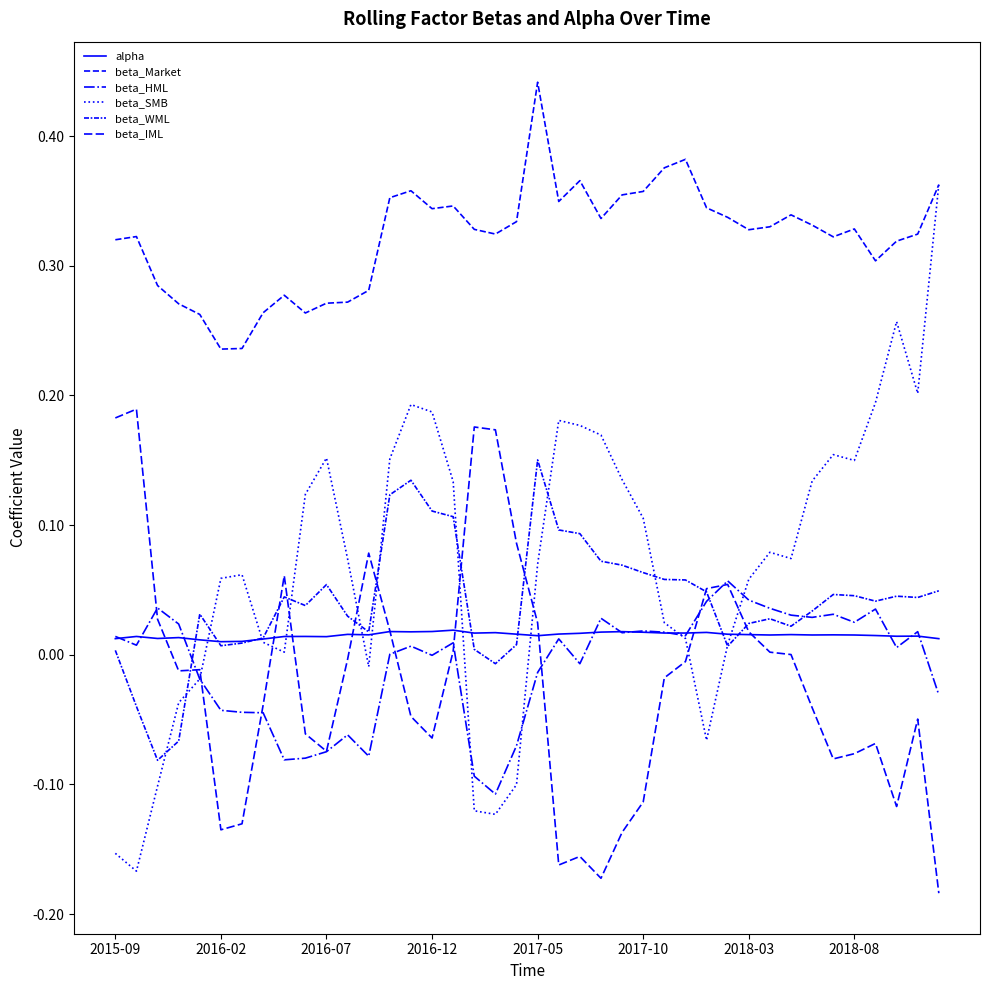

Count the number of categories in the chart.

40